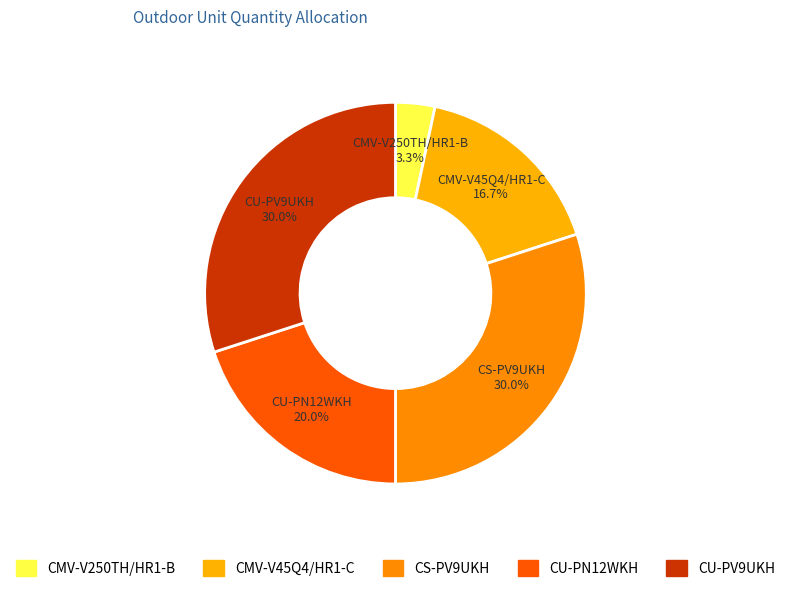

To the nearest percent, what portion does CS-PV9UKH represent?

30%